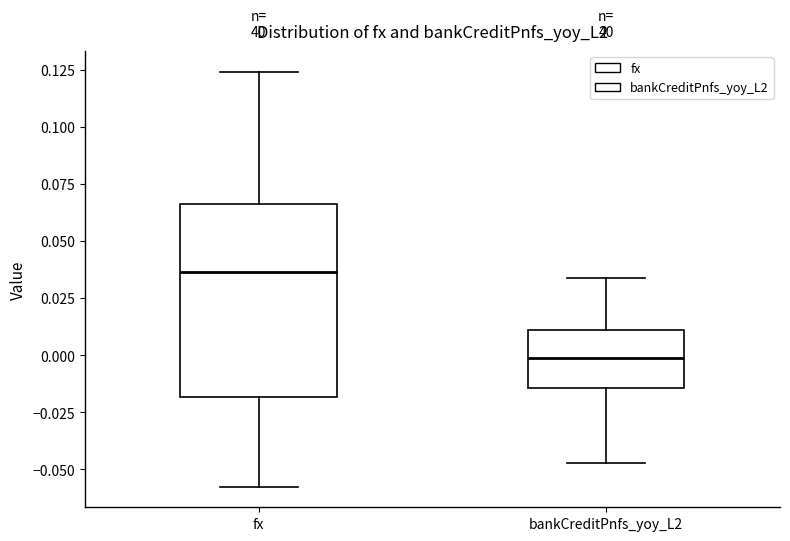

Comparing the boxes themselves (not the whiskers), which one is the tallest?

fx